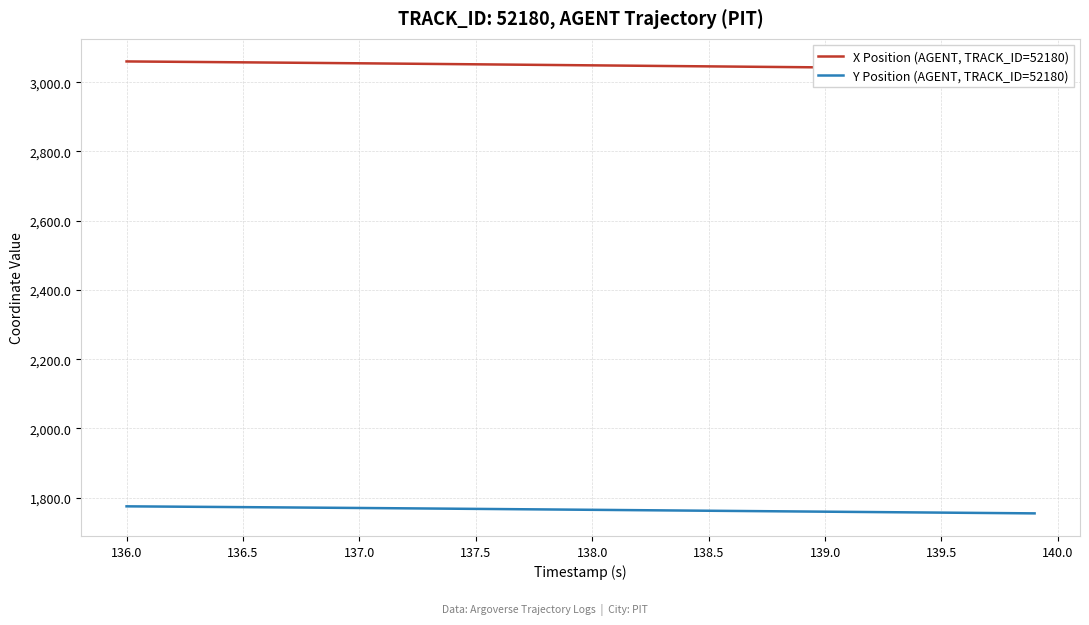

What is the maximum value for Y Position (AGENT, TRACK_ID=52180)?

1774.9